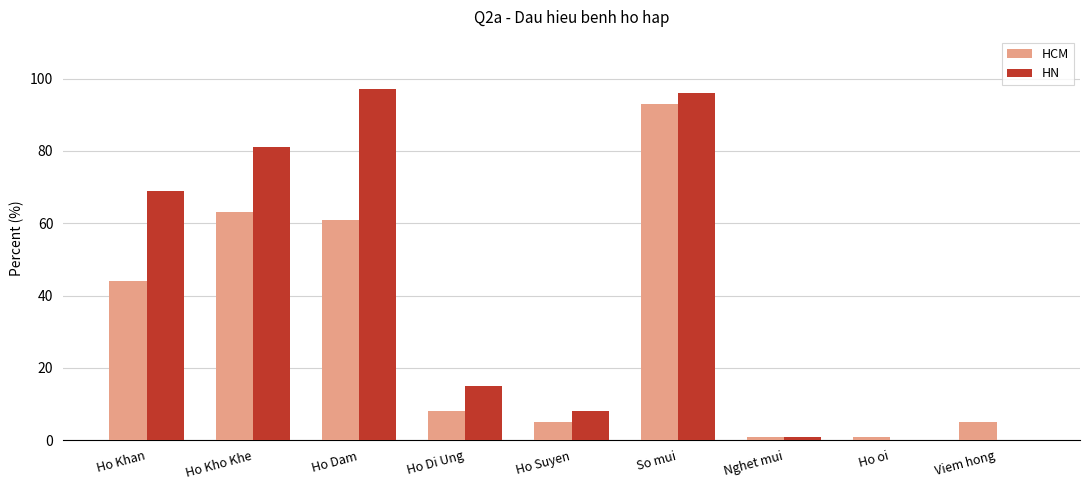

What is the sum of all HN values?

367